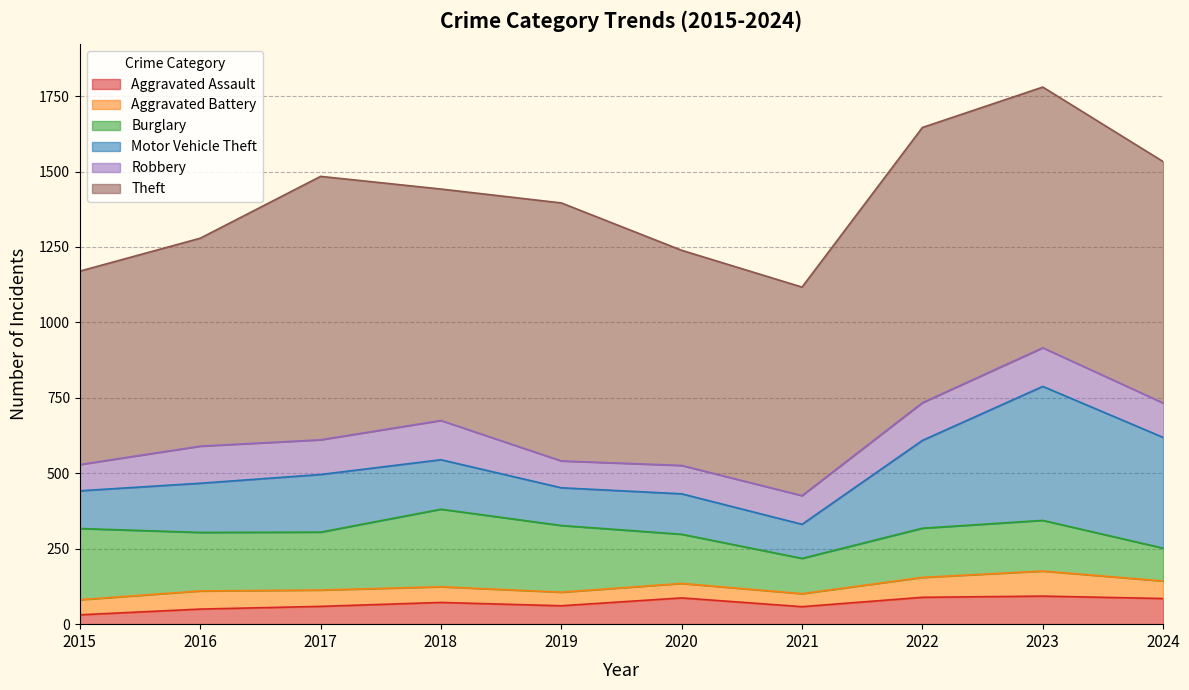

True or false: Motor Vehicle Theft and Theft intersect in this chart.

False